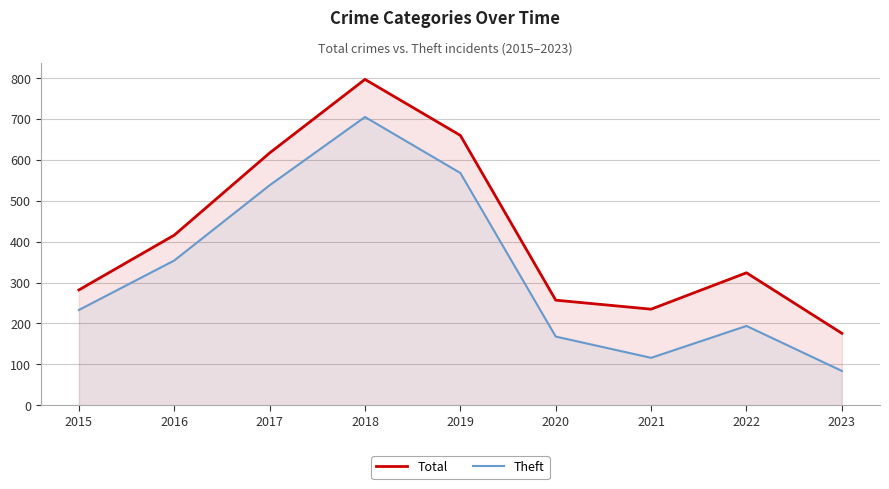

True or false: Theft and Total cross at least once.

False